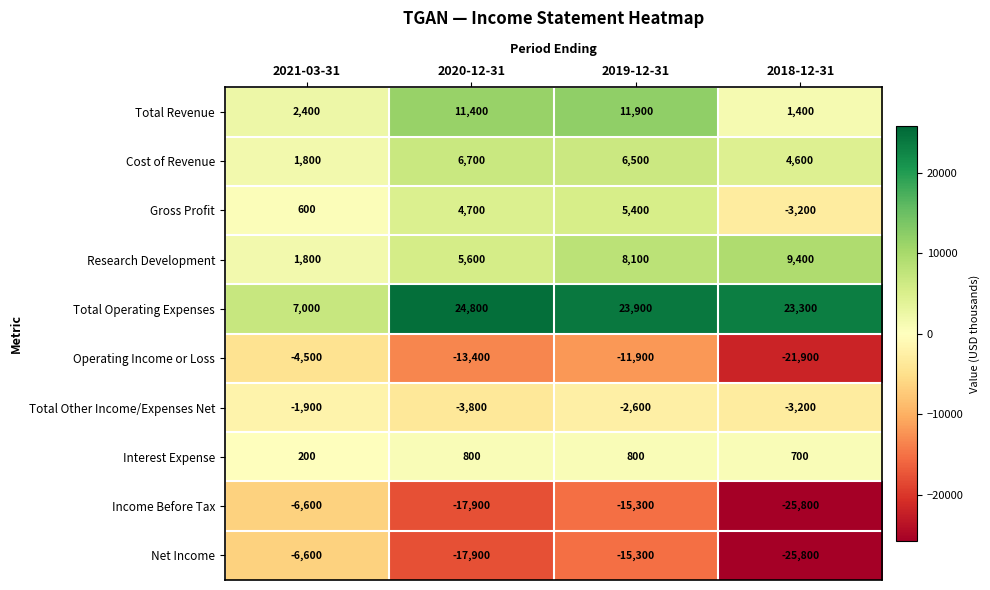

Rank the categories by Total Operating Expenses value from lowest to highest.

2021-03-31, 2018-12-31, 2019-12-31, 2020-12-31